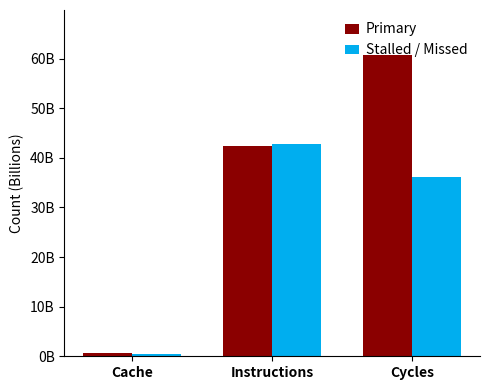

At which category does the chart reach its peak across all series?

Cycles